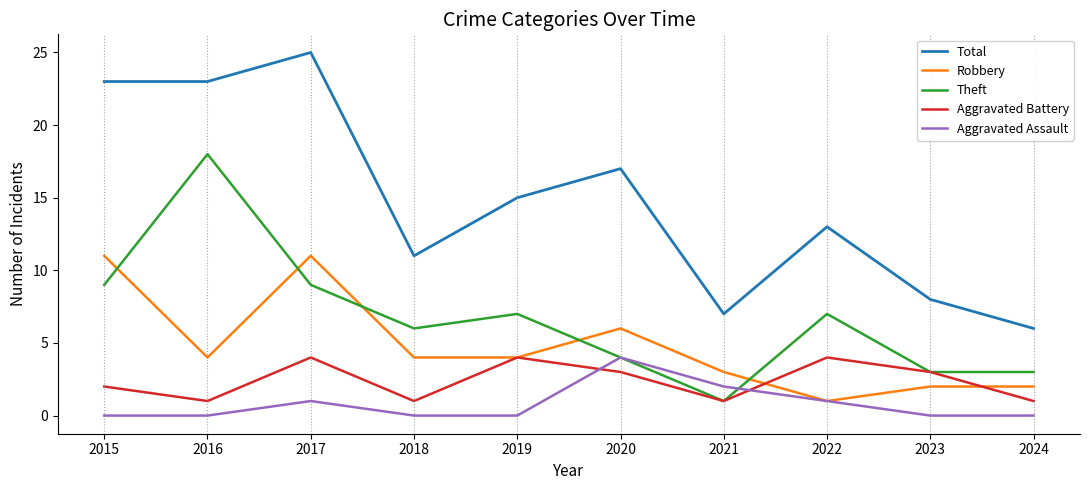

The value of Robbery at 2019 is 4. True or false?

True